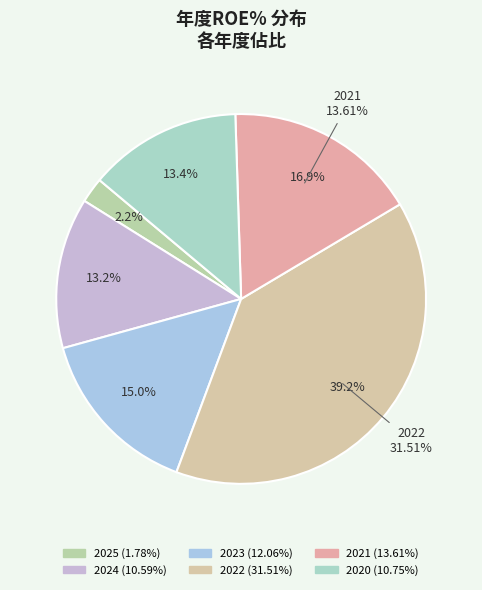

To the nearest percent, what is the difference between the 2020 and 2021 slice percentages?

4%